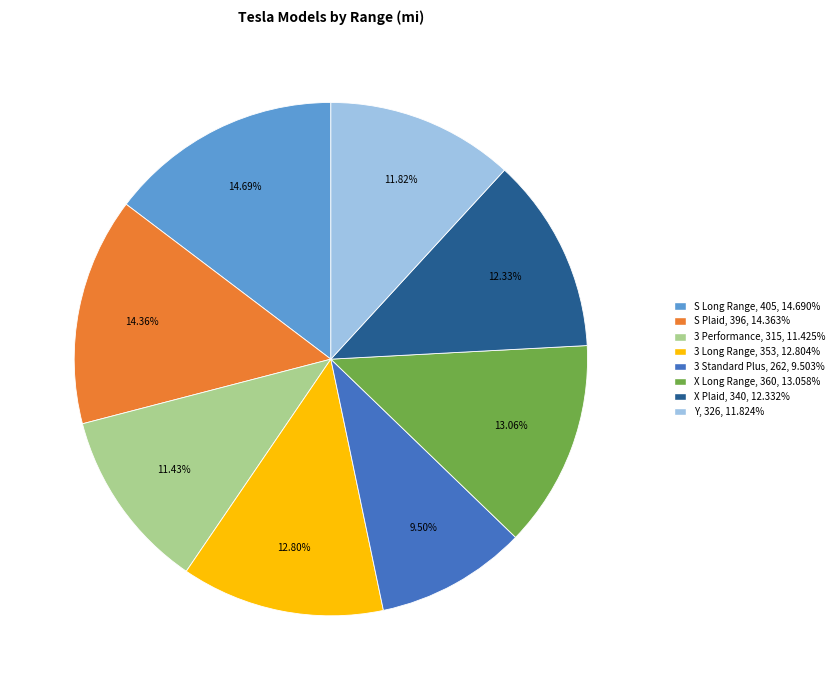

Does 3 Performance represent more than half of the total?

No